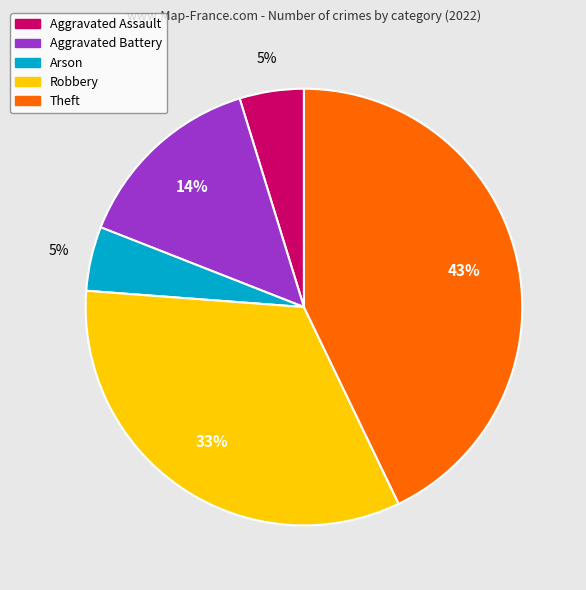

To the nearest percent, what is the average slice percentage?

20%